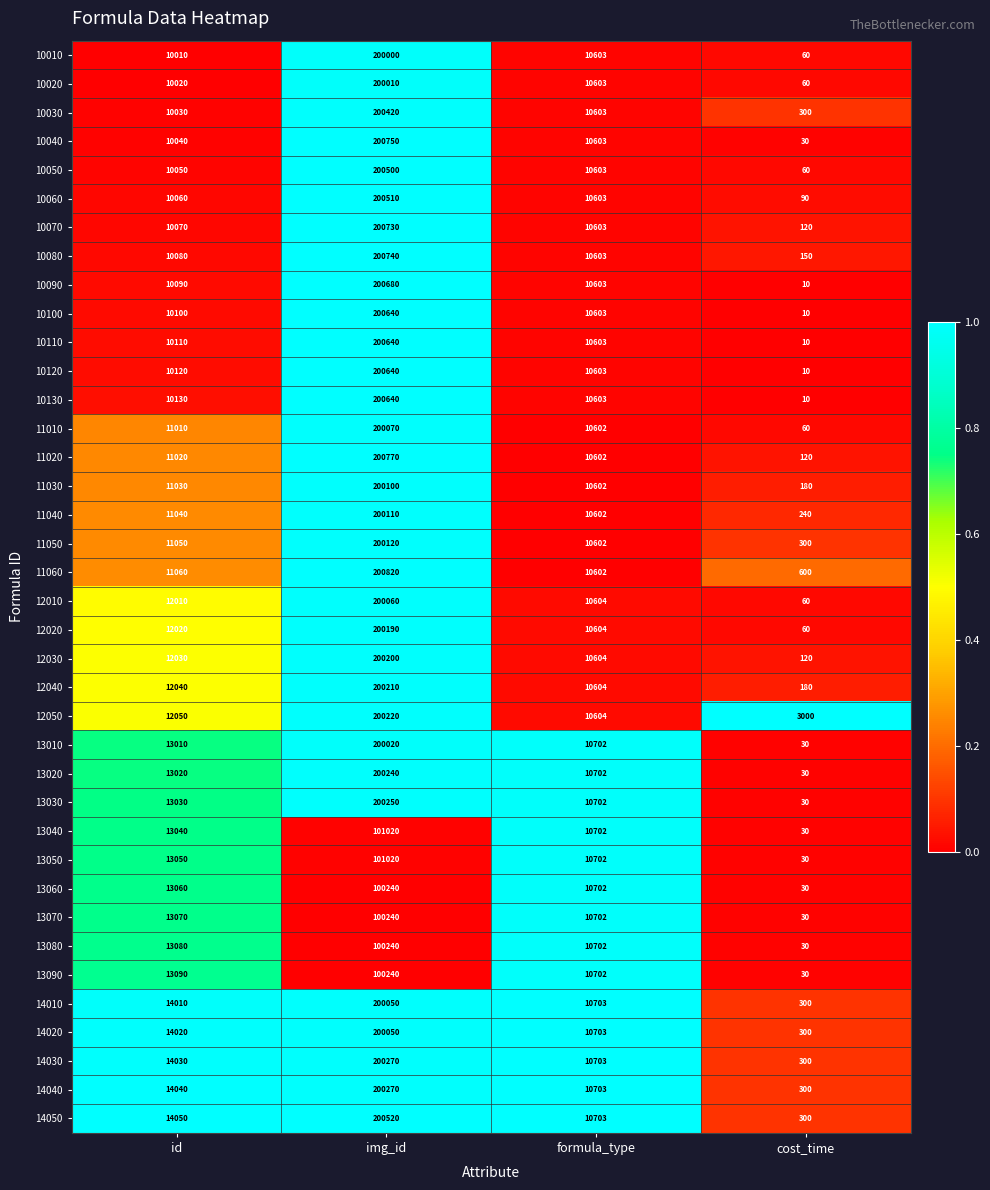

Where is 14050 nearest to the value 100410?

id